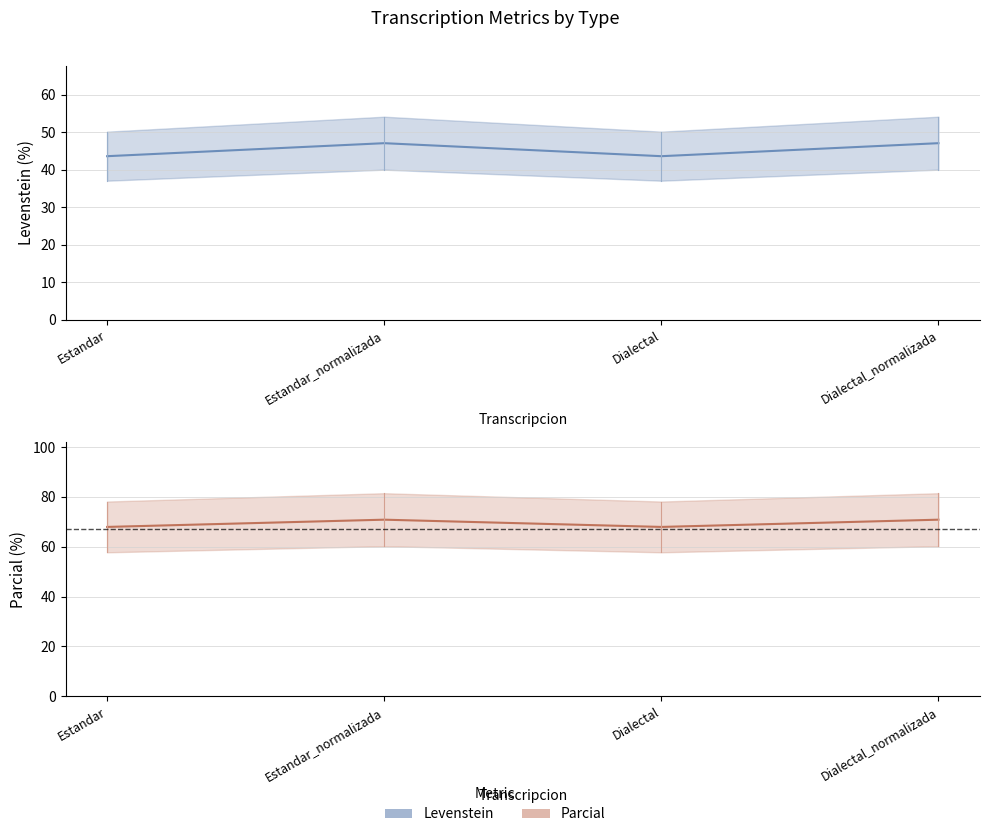

What position from the left is Dialectal?

3